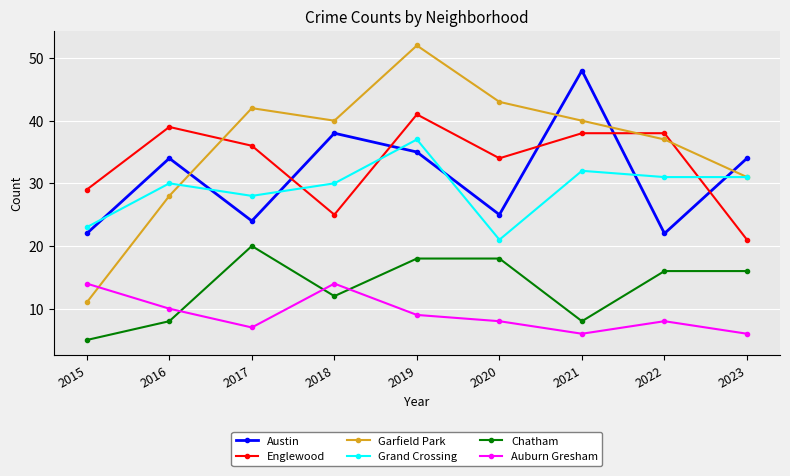

What is the sum of all Englewood values?

301